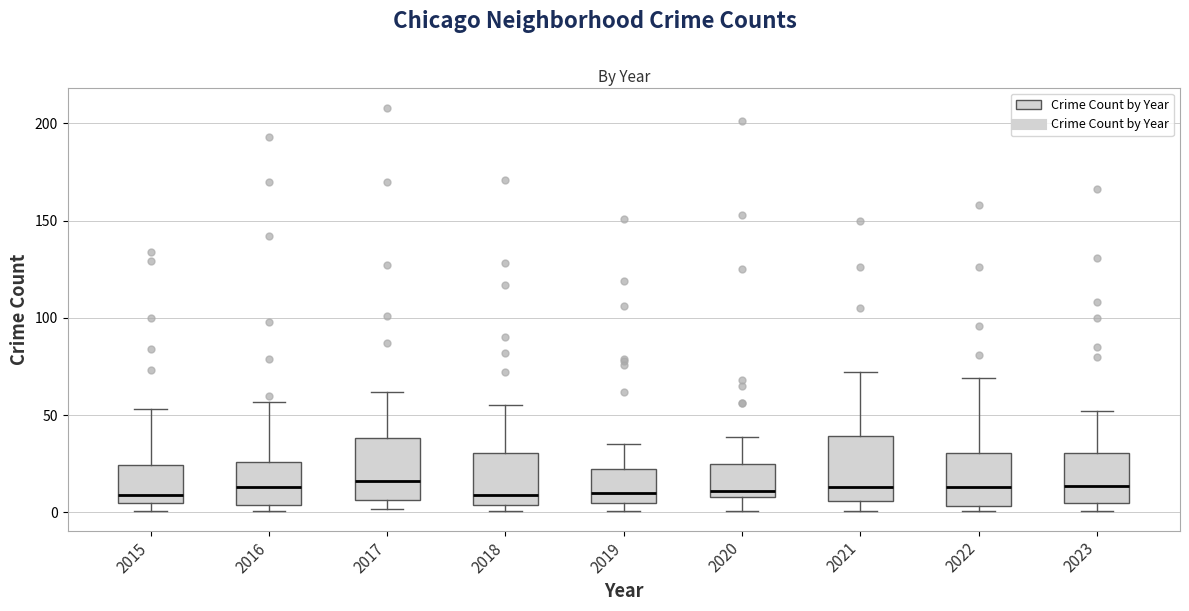

Where is the upper edge of the box at x = 2019 on the y-axis? The values are not printed on the chart, so give them approximately, as read against the axis.

25